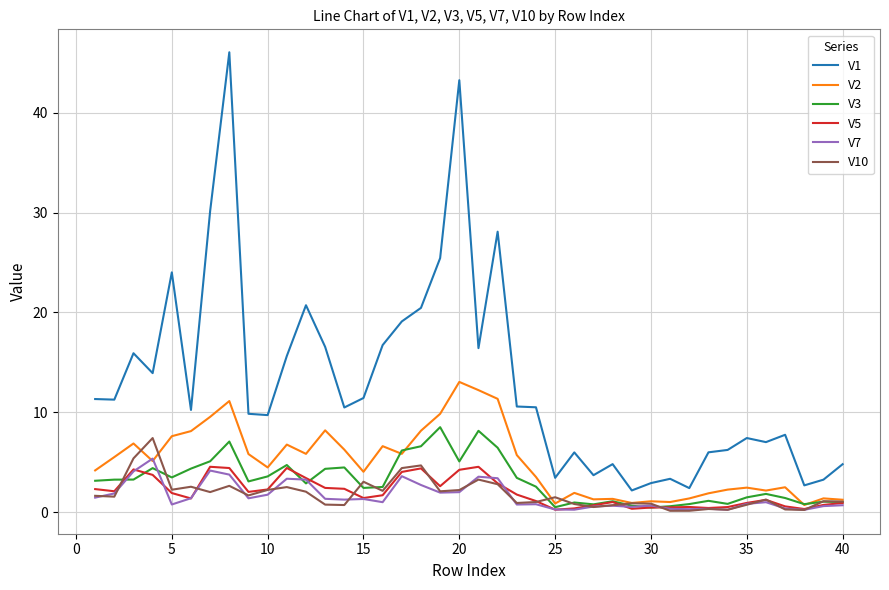

Which series has the largest range (max minus min)?

V1